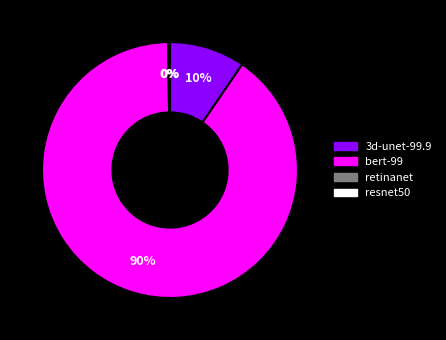

True or false: 3d-unet-99.9 accounts for 1% of the total.

False